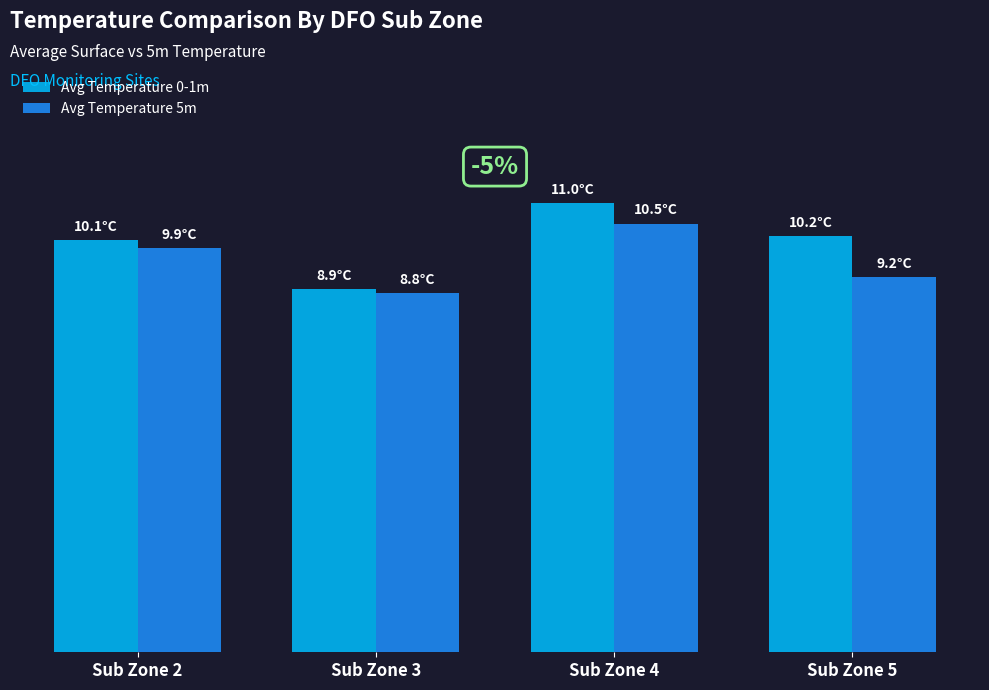

What is the difference between the maximum and minimum values in the Avg Temperature 5m series?

1.7